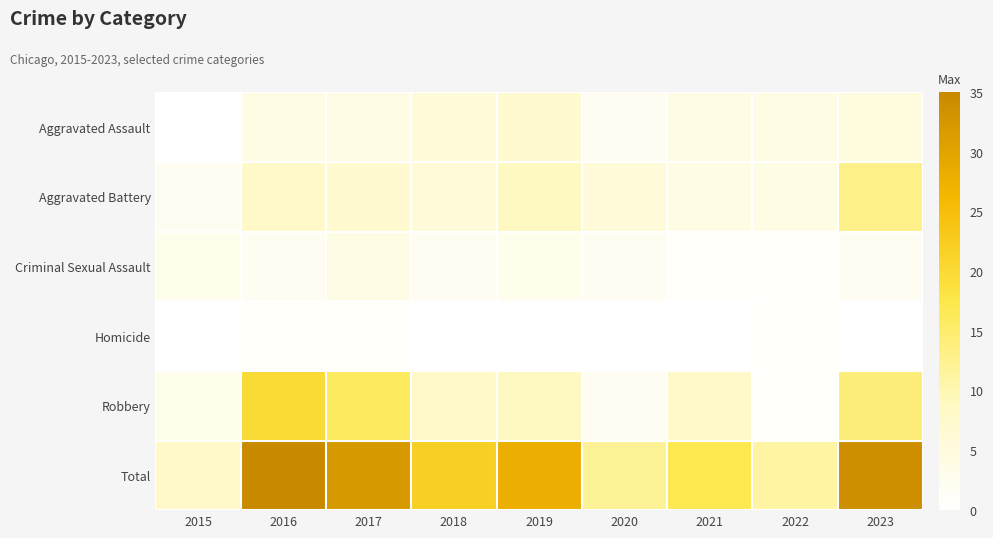

Between 2019 and 2017, which is larger?

2019